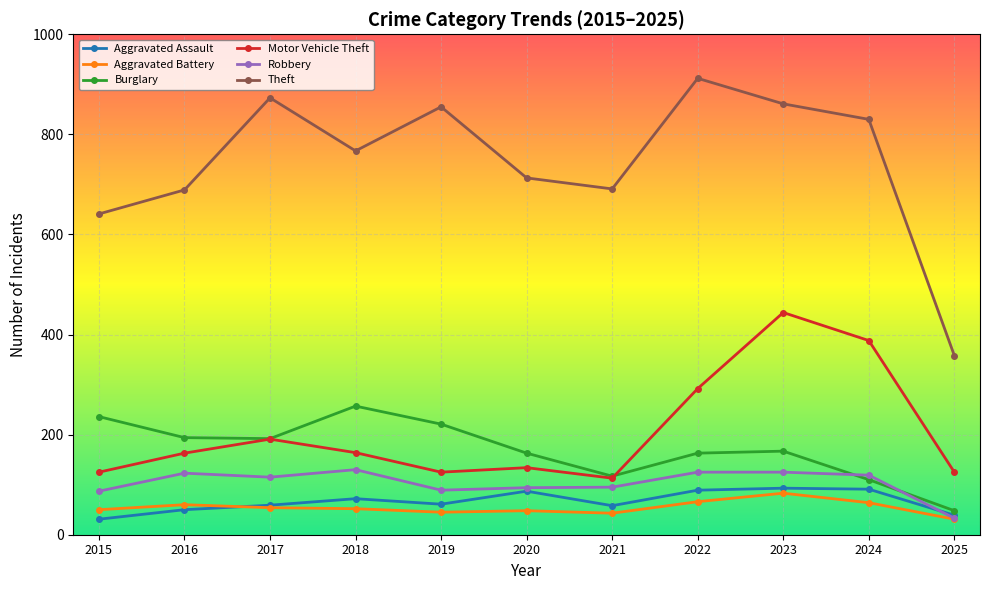

Rank the series by their maximum value, from lowest to highest.

Aggravated Battery, Aggravated Assault, Robbery, Burglary, Motor Vehicle Theft, Theft